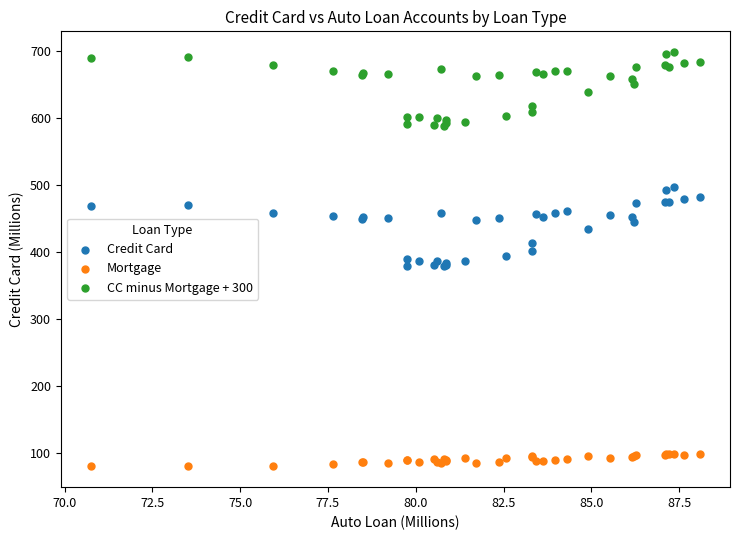

Which series has the largest Y range (max minus min)?

Credit Card